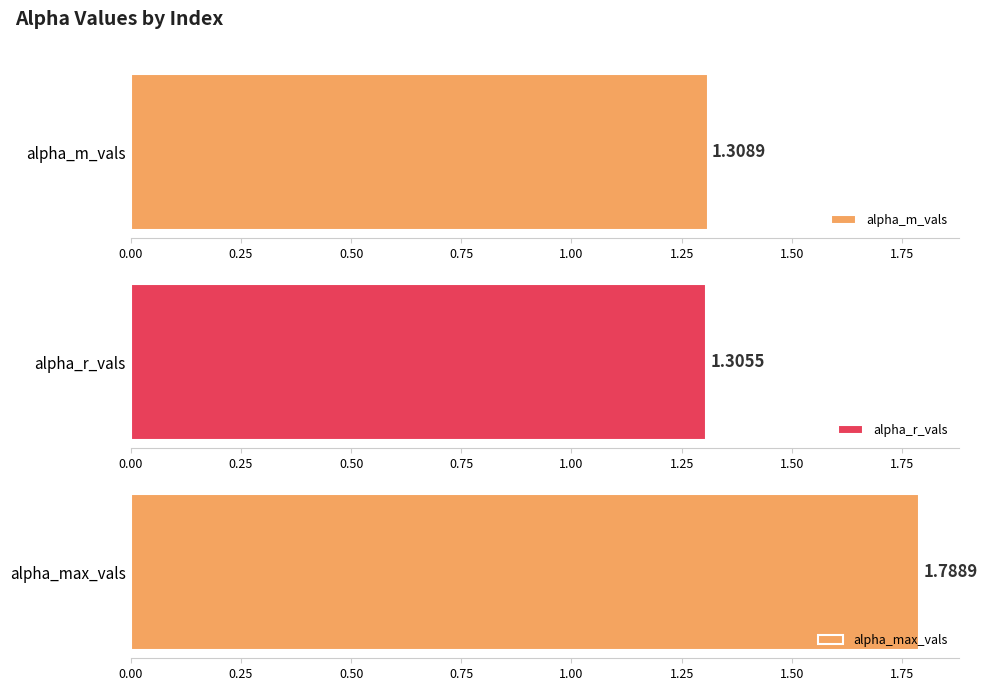

Rank the series by their maximum value, from lowest to highest.

alpha_r_vals, alpha_m_vals, alpha_max_vals